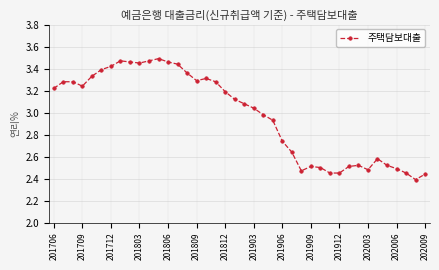

True or false: there are more than 0 points higher than both neighbors.

True